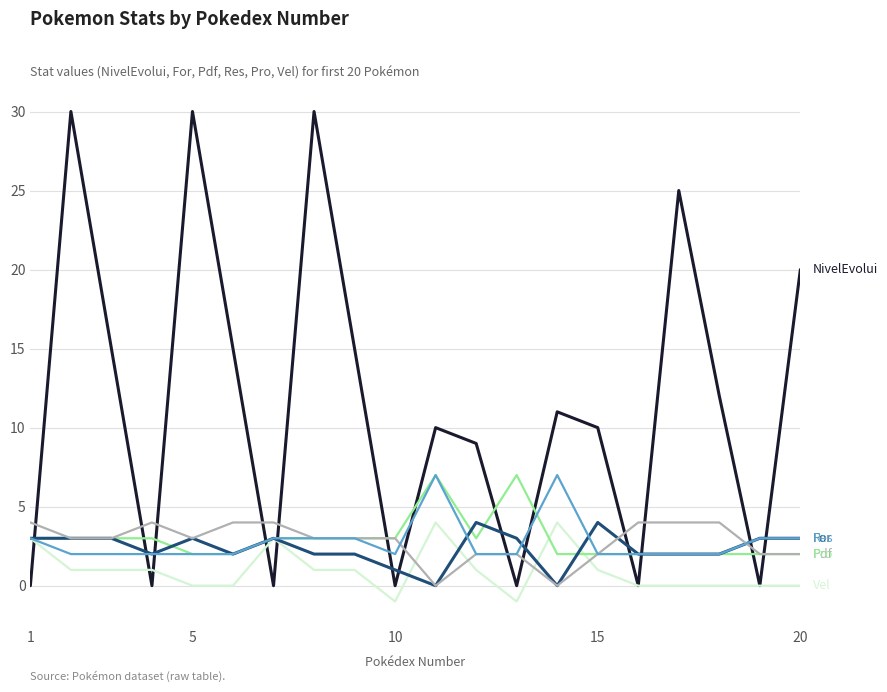

Does the chart have visible grid lines?

Yes